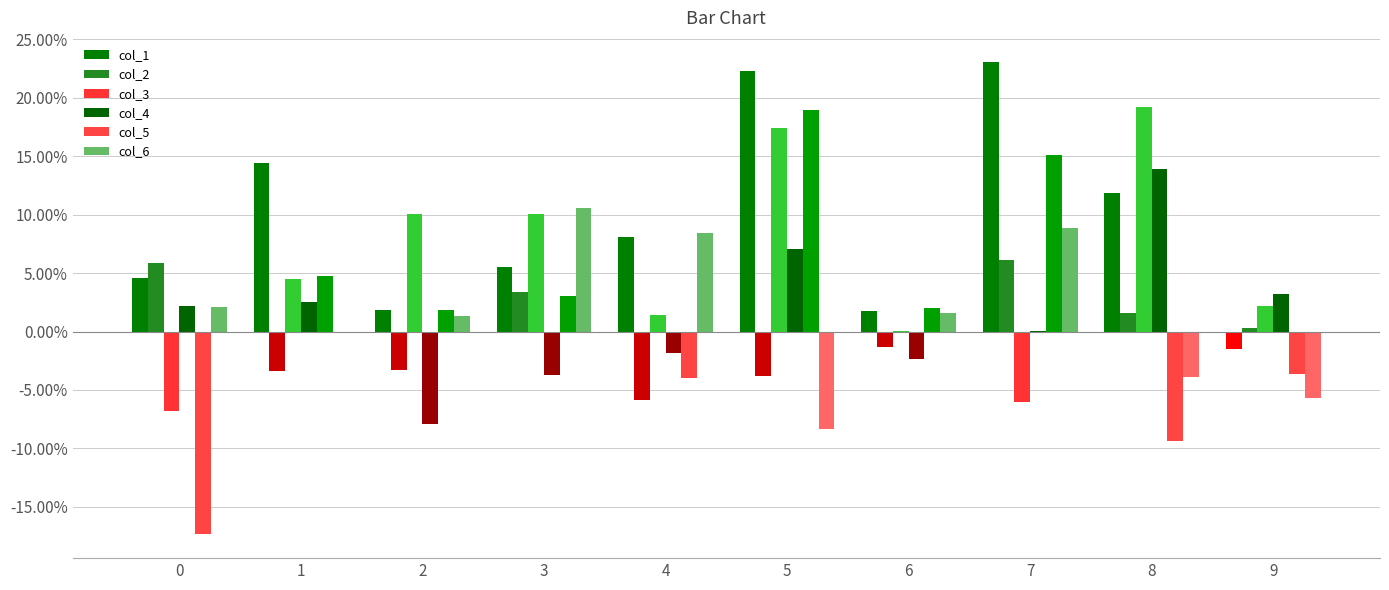

At how many categories does at least one series exceed 0?

10